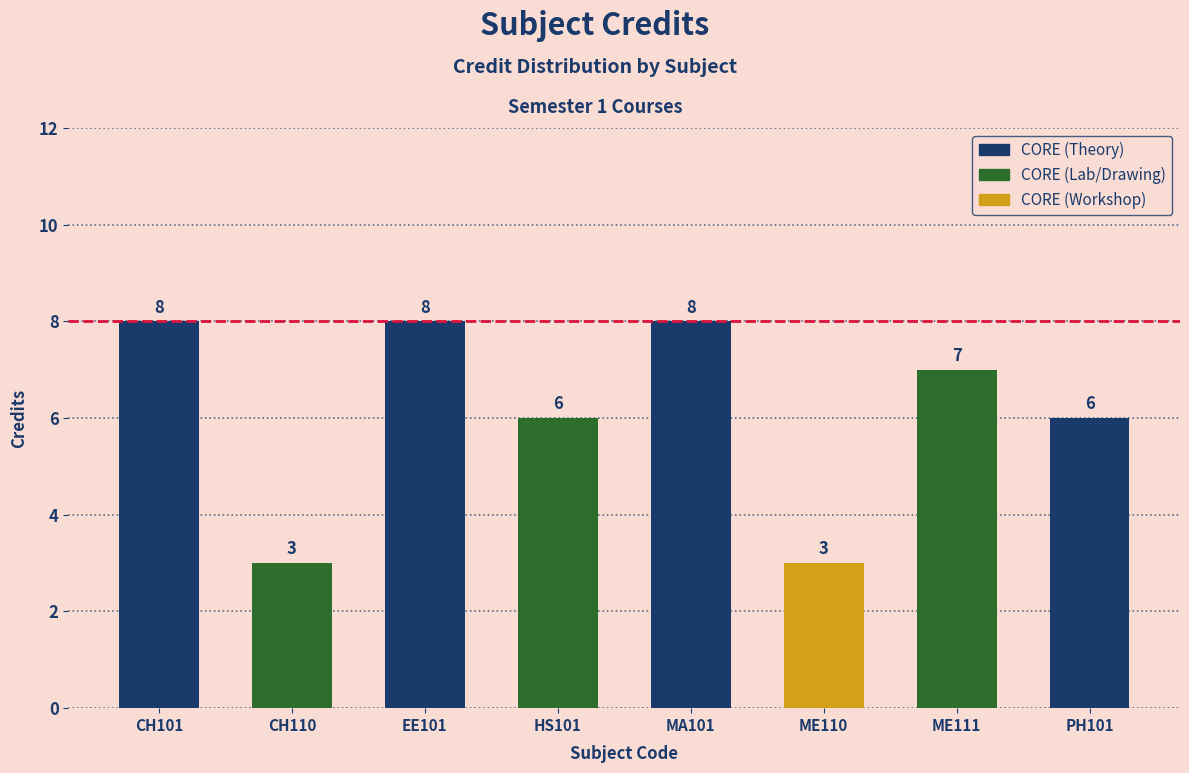

How many data points are less than 7?

4